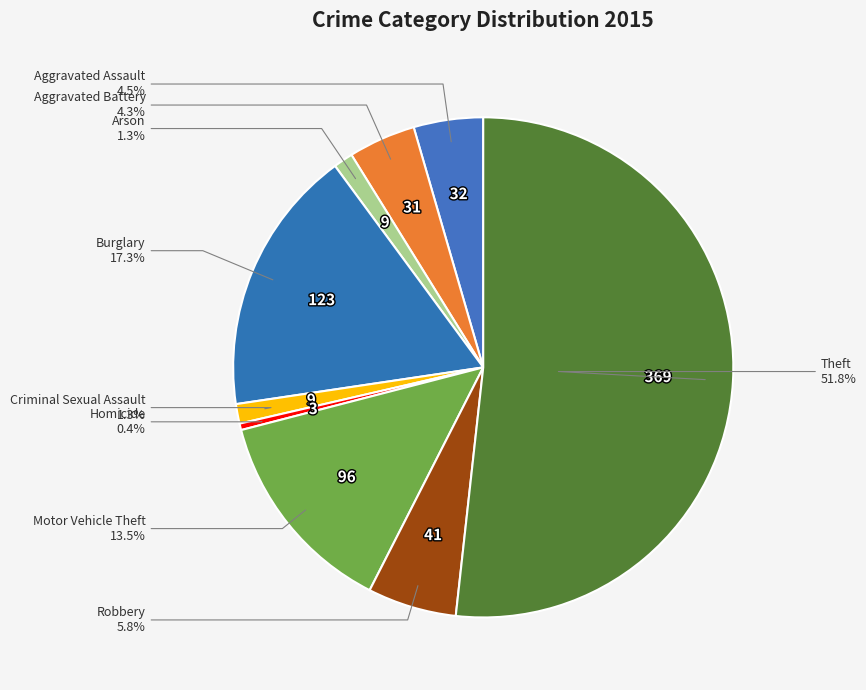

To the nearest percent, what is the difference between the largest and smallest slice percentages?

51%